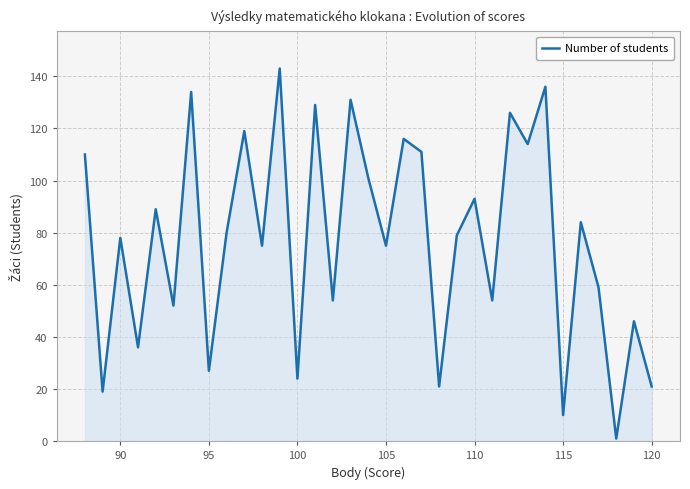

What is the difference between the maximum and minimum values?

142